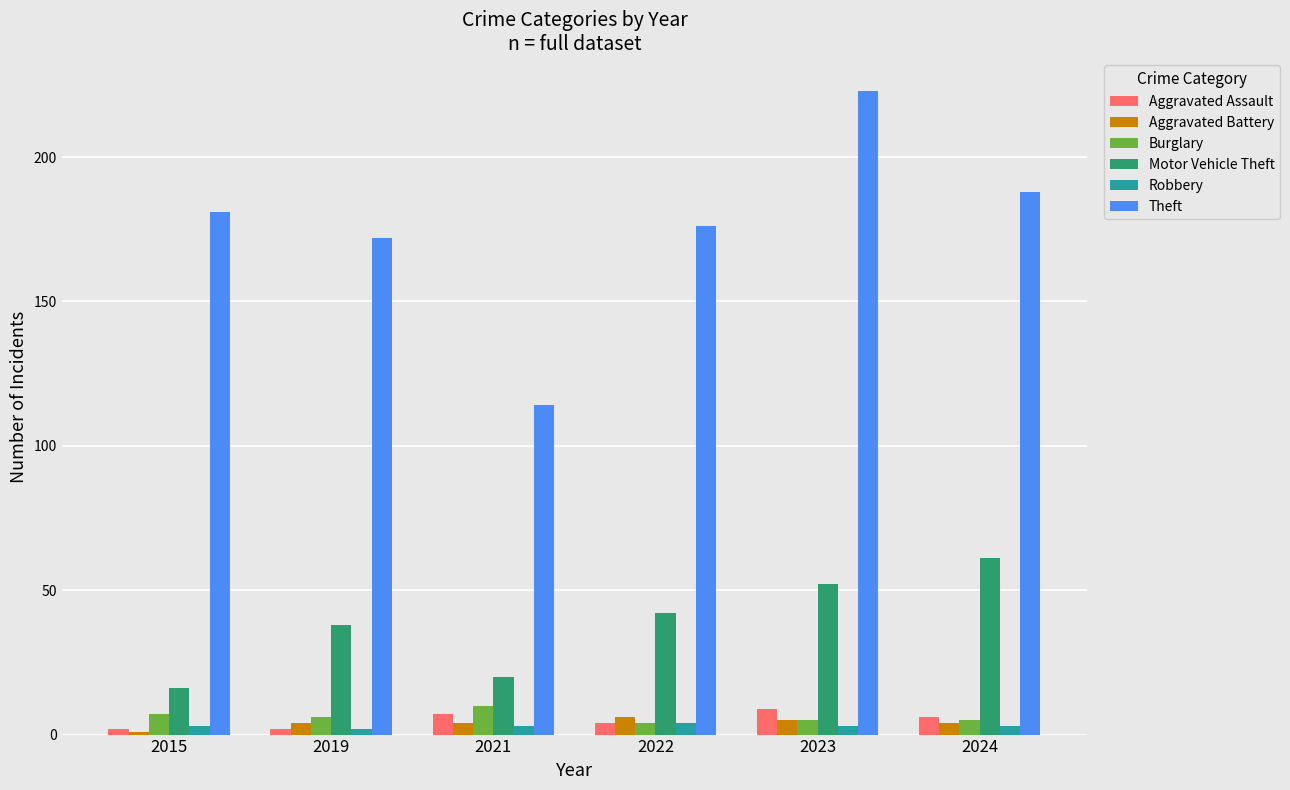

What is the difference between the highest and lowest values at 2024?

185